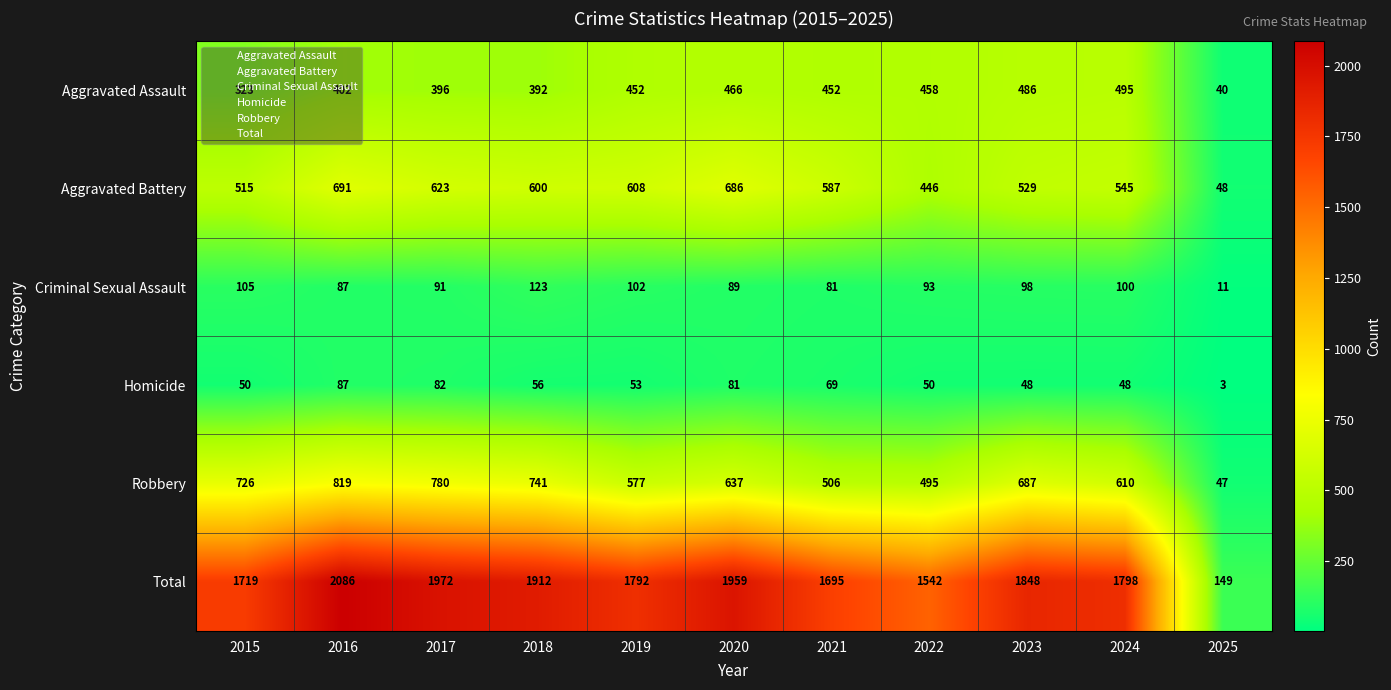

Which category has the highest value across all series?

2016